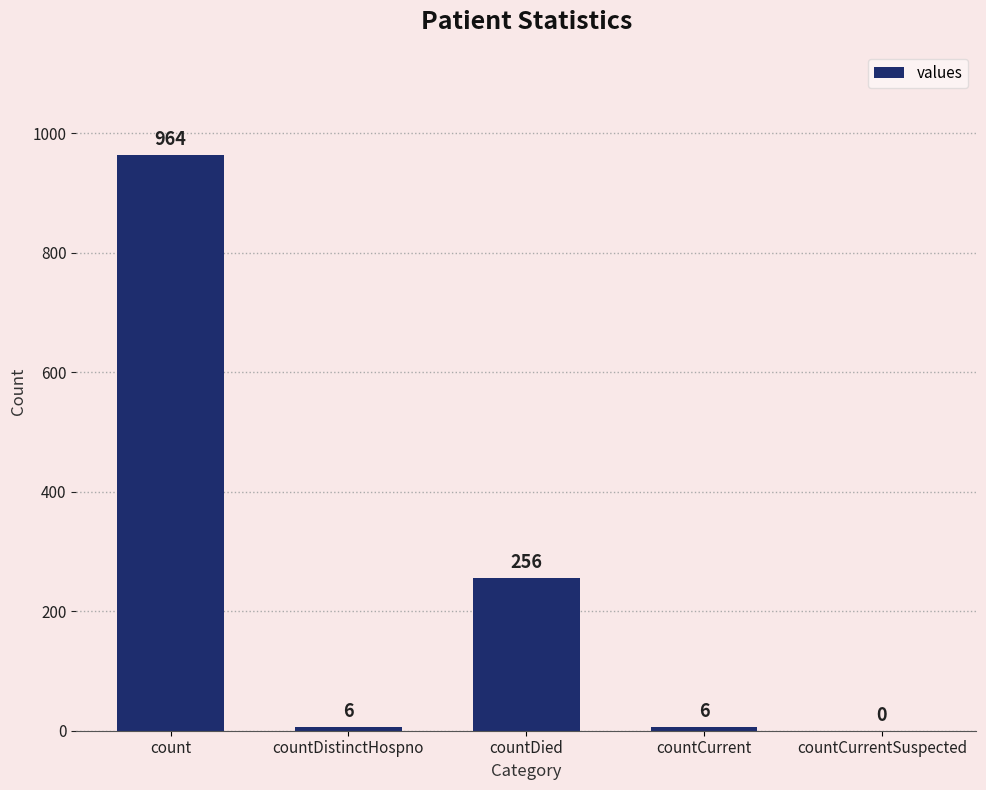

Which category has the highest value across all series?

count